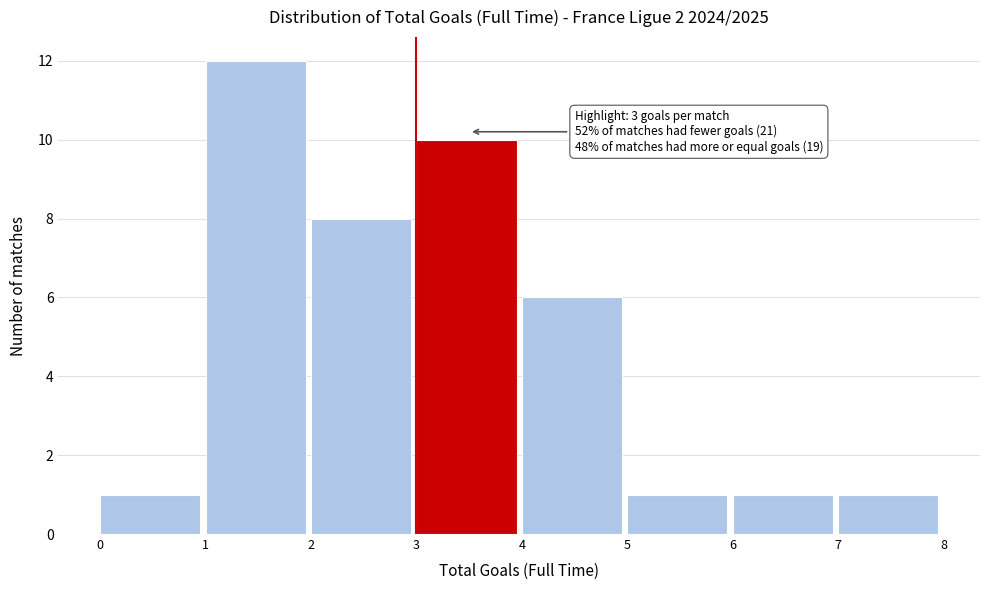

Over which range of the x-axis is the bar tallest?

1 to 2